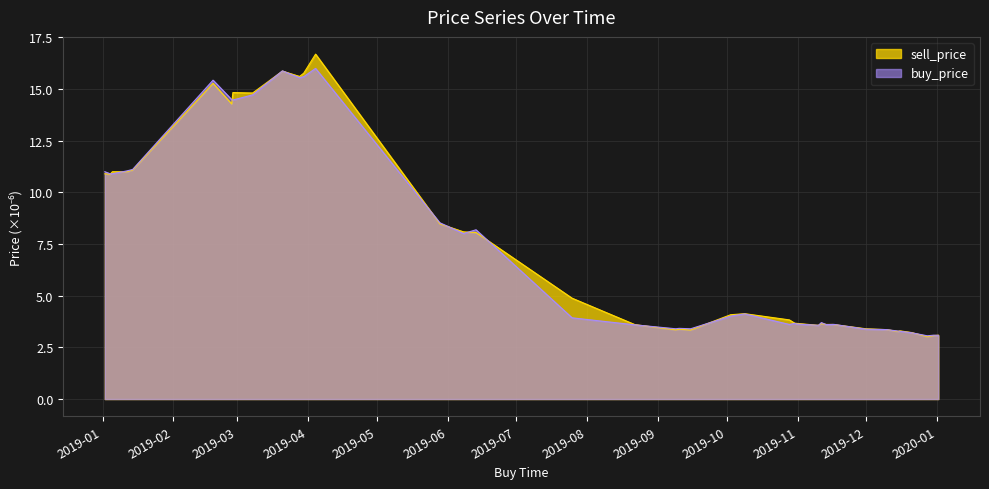

At how many categories does at least one series exceed 3?

40